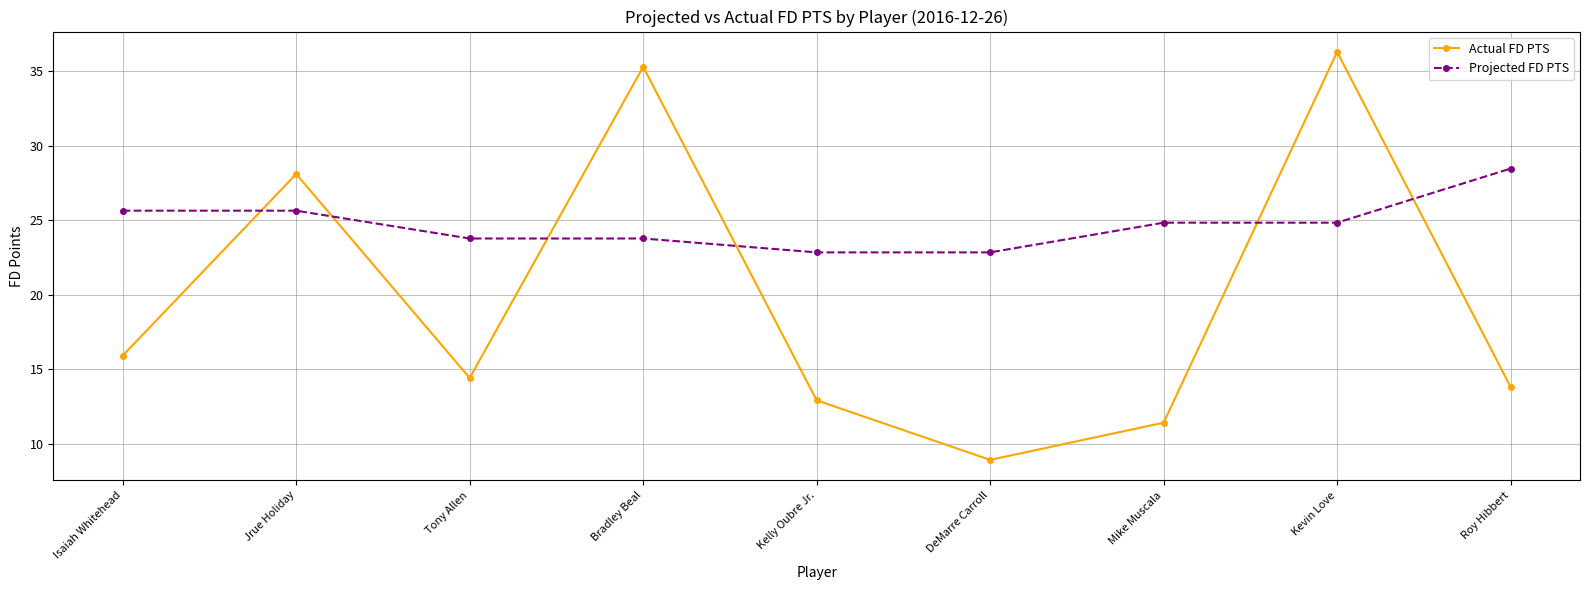

True or false: Projected FD PTS has a value of 32.5 at Tony Allen.

False